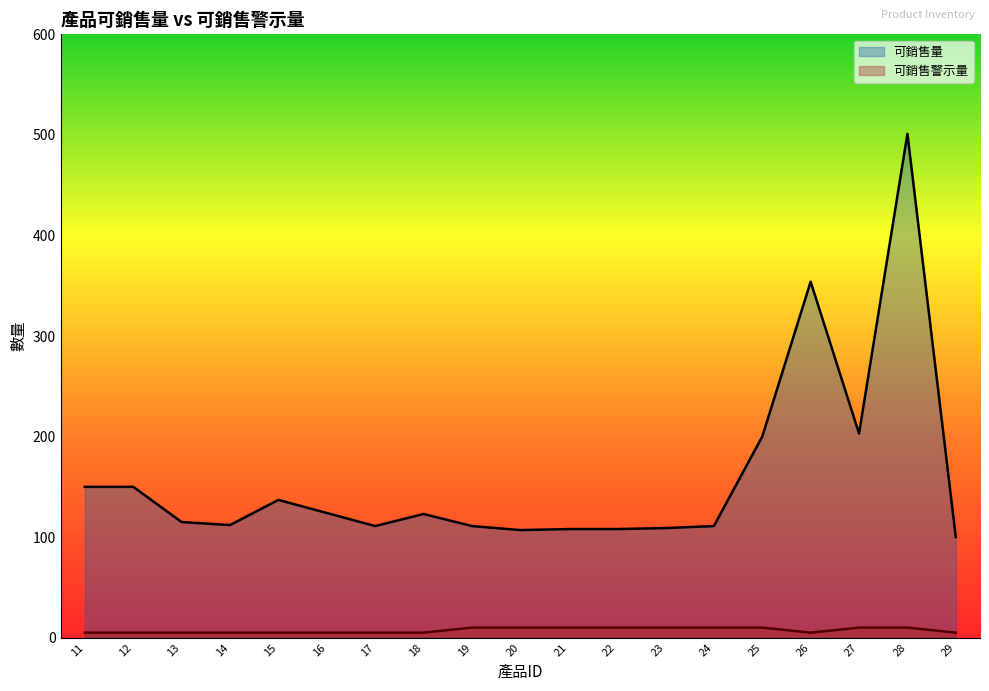

List the series in order of their overall mean, highest first.

可銷售量, 可銷售警示量